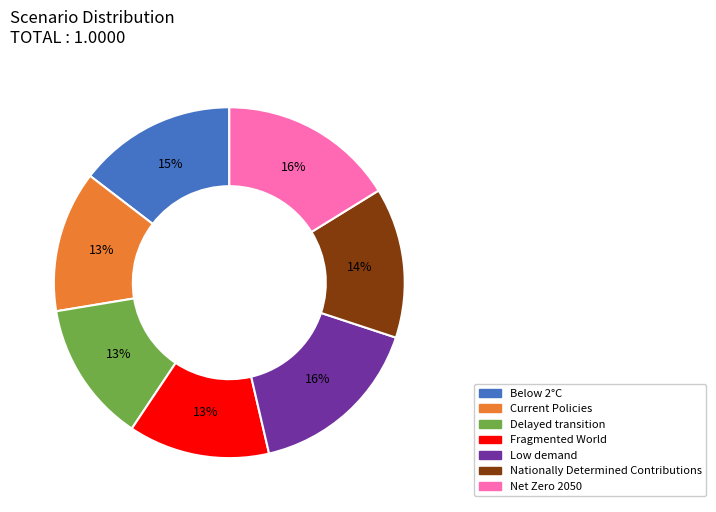

Is it true that Fragmented World is 27% of the pie?

False